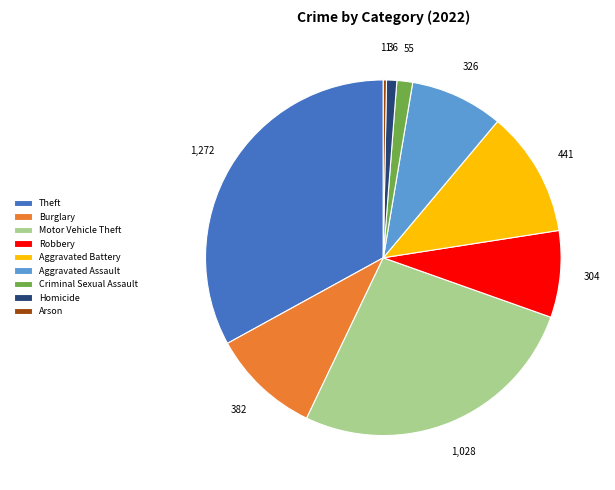

Approximately how many times larger is the value at Criminal Sexual Assault compared to Arson?

5.0